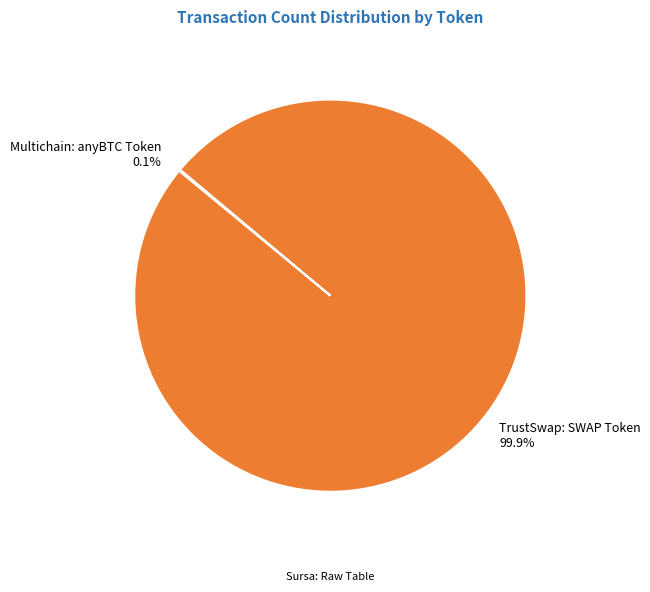

Does TrustSwap: SWAP Token account for over 50% of the chart?

Yes